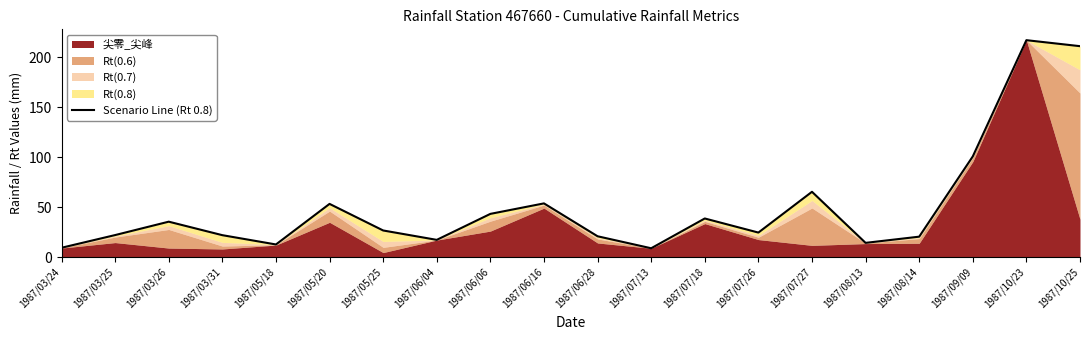

What is the label of the 5th point from the right?

1987/08/13